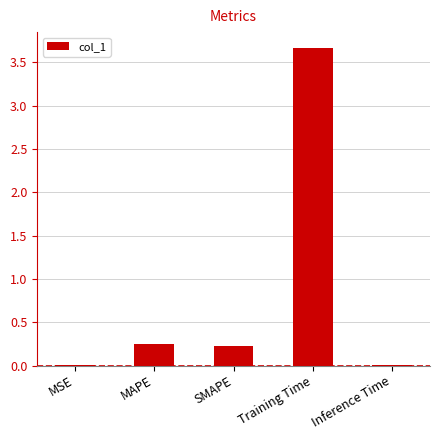

What is the sum of the values at SMAPE and MSE?

0.2